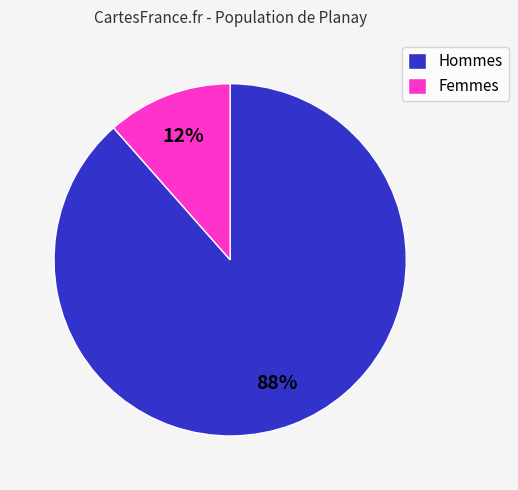

Combined, do Hommes and Femmes account for over 50%?

Yes